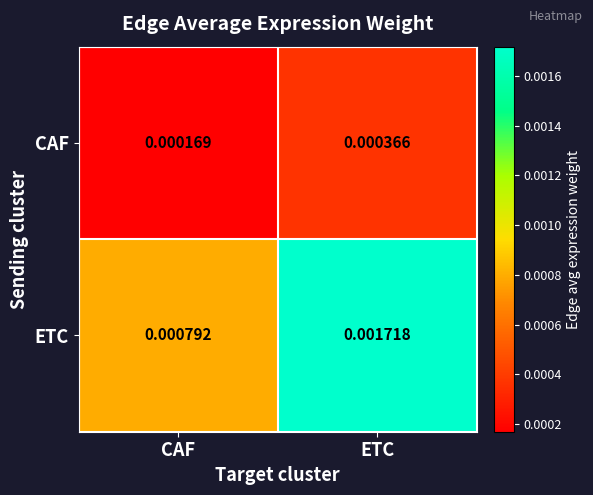

Is the value of ETC at ETC greater than the value of CAF at ETC?

Yes